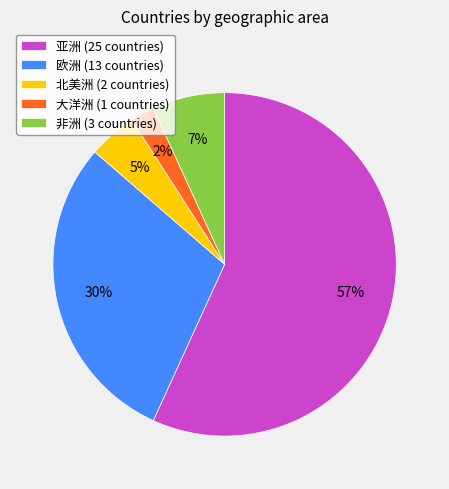

Which slice is the smallest?

大洋洲